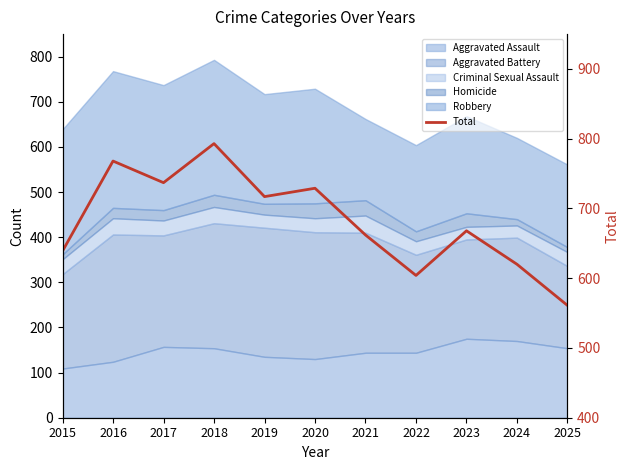

At which label is the value closest to 677?

2023